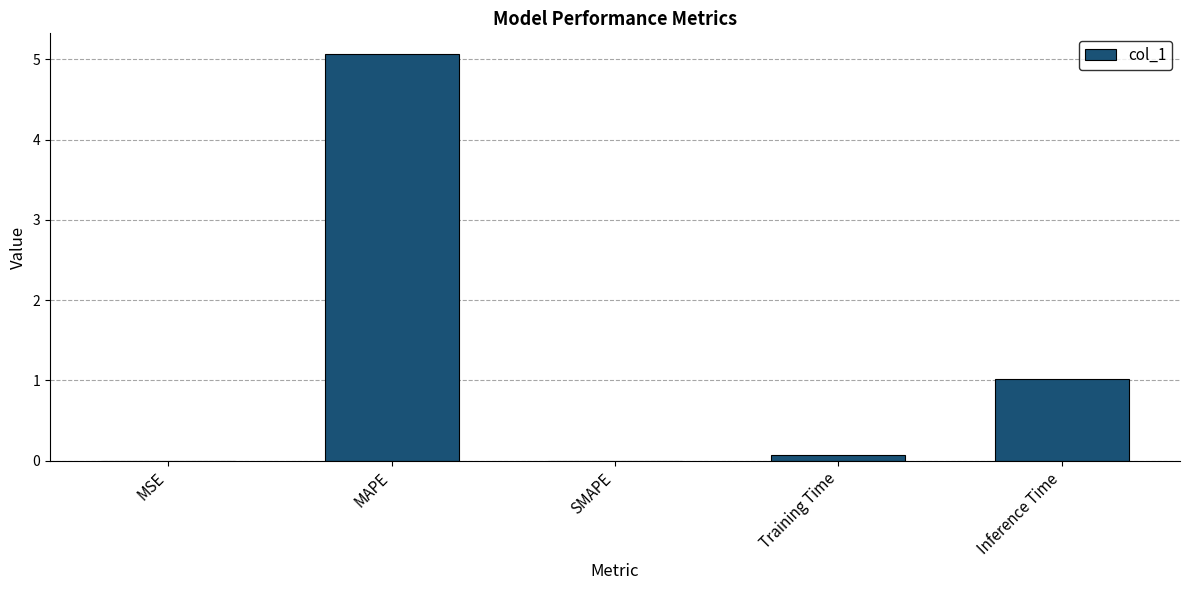

The chart shows a value of 3.4 at MAPE. True or false?

False